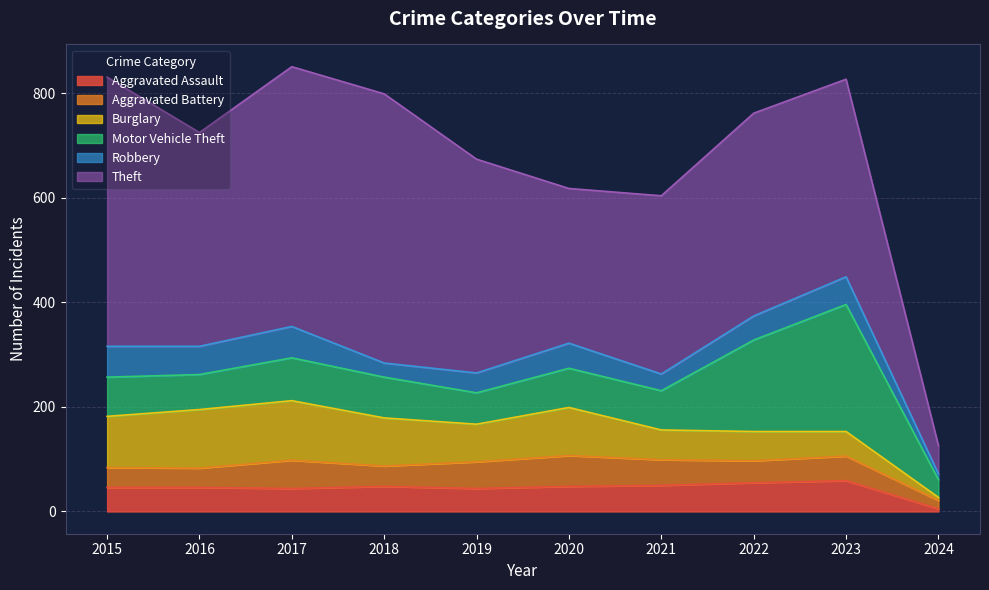

Rank the series at 2021 from lowest to highest value.

Robbery, Aggravated Battery, Aggravated Assault, Burglary, Motor Vehicle Theft, Theft